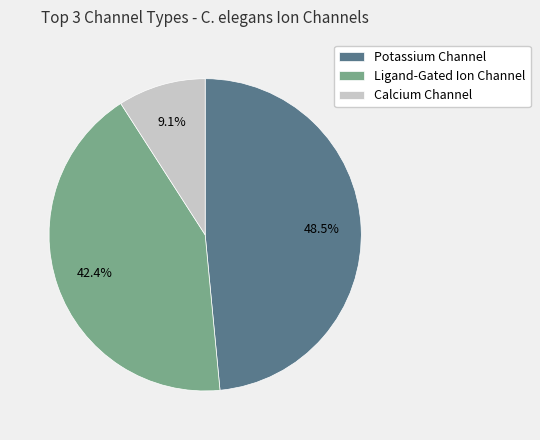

Between Potassium Channel and Calcium Channel, which is larger?

Potassium Channel